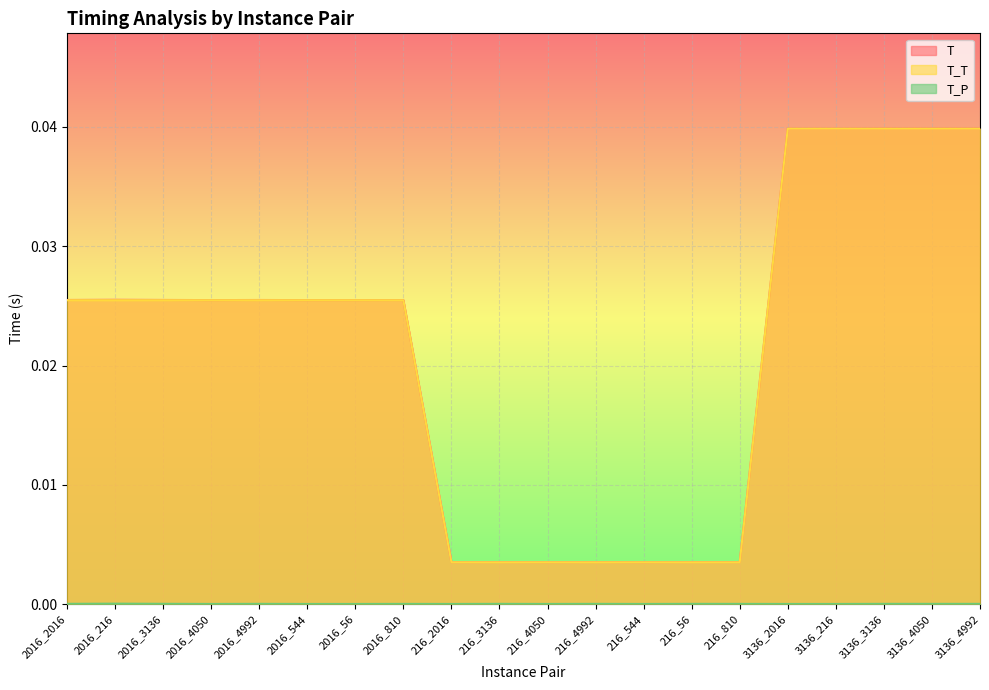

The value of T at 216_810 is 0.0. True or false?

True